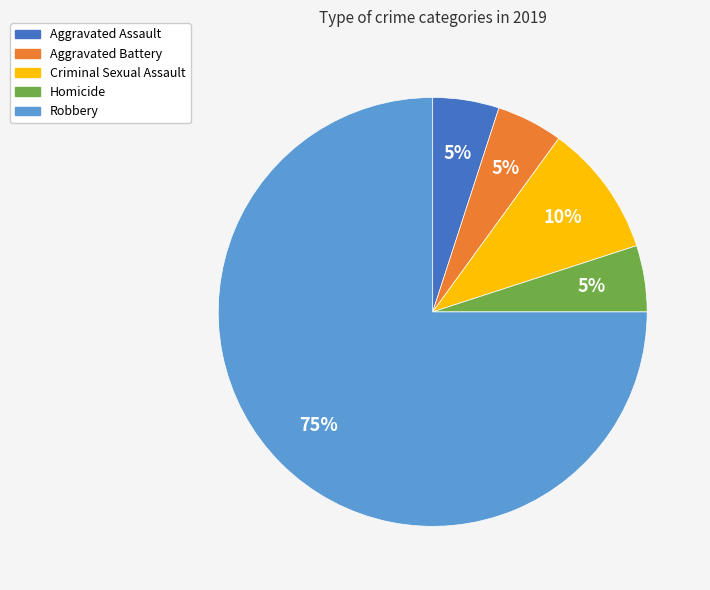

To the nearest percent, what is the difference between the largest and smallest slice percentages?

70%